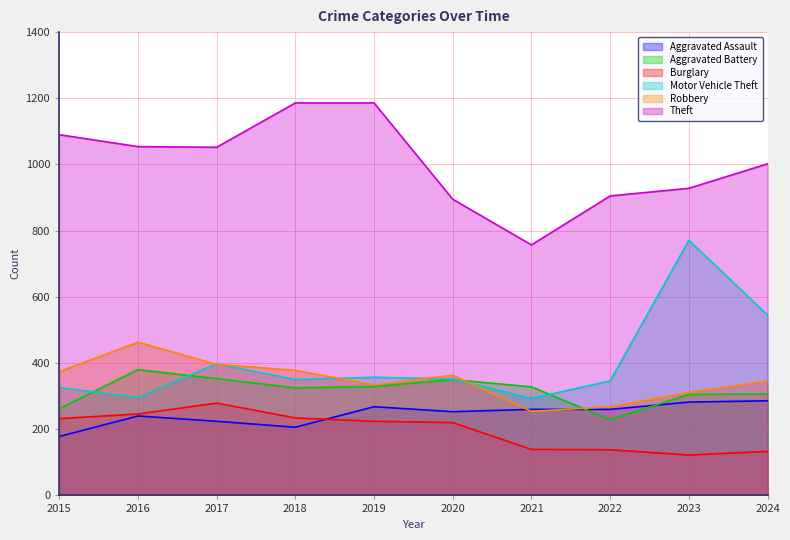

What is the value of the Aggravated Assault point at the 2nd from the left?

240